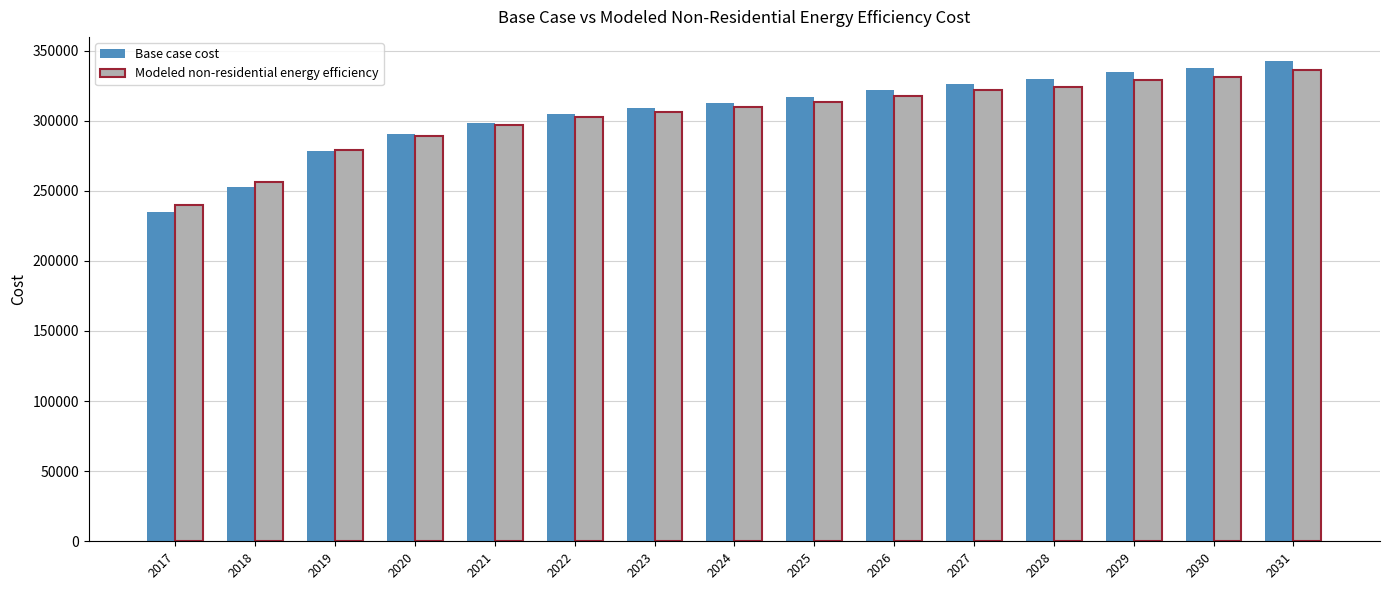

The value of Base case cost at 2028 is 329513.6. True or false?

True